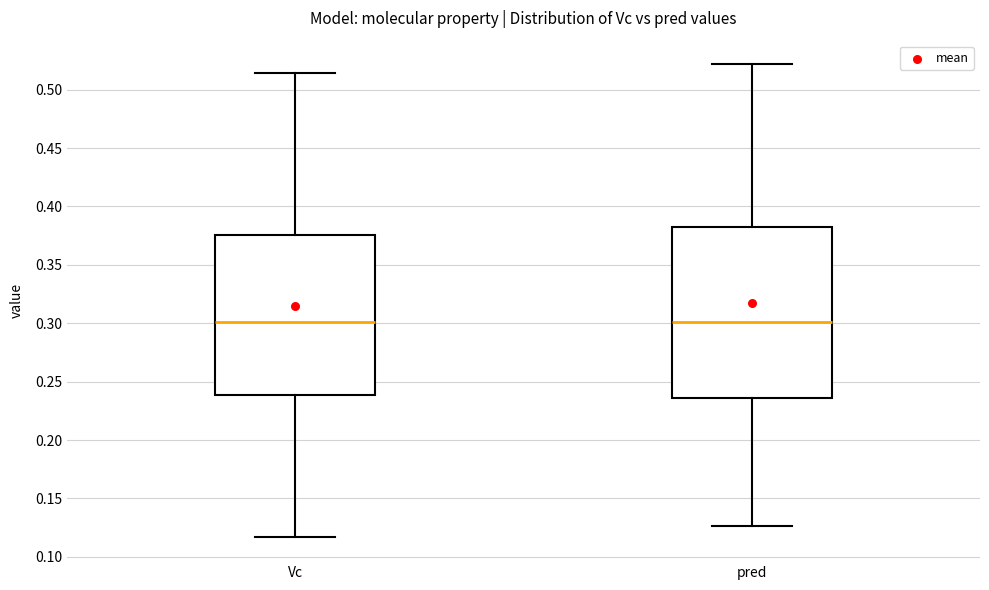

Where is the upper edge of the box for Vc on the y-axis? The values are not printed on the chart, so give them approximately, as read against the axis.

0.375